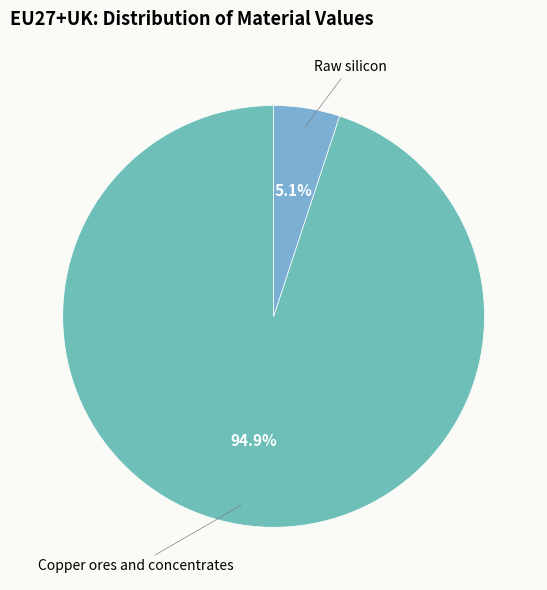

Which category has the biggest portion of the pie?

Copper ores and concentrates